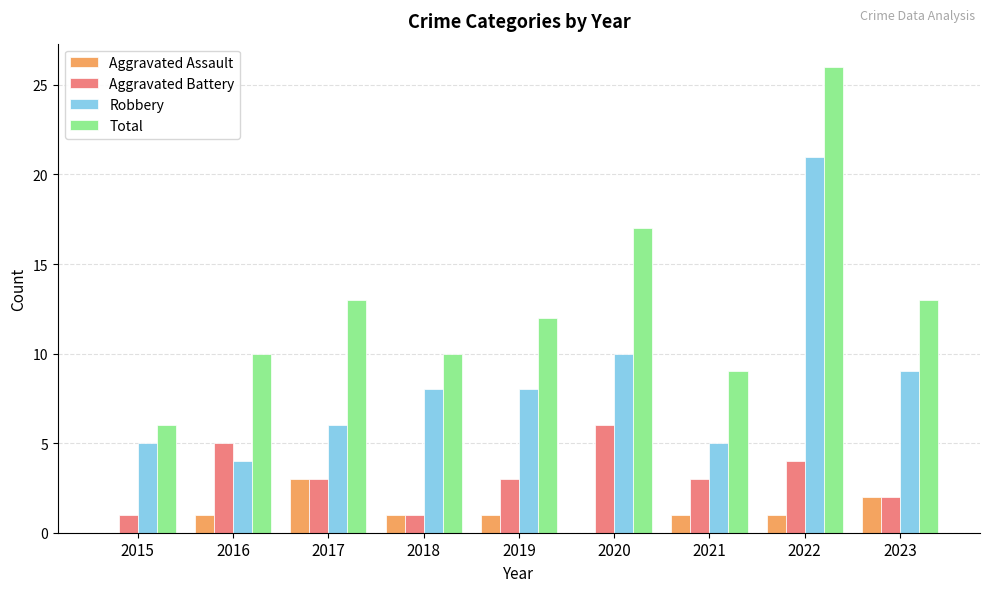

At which label is Total closest to 16?

2020